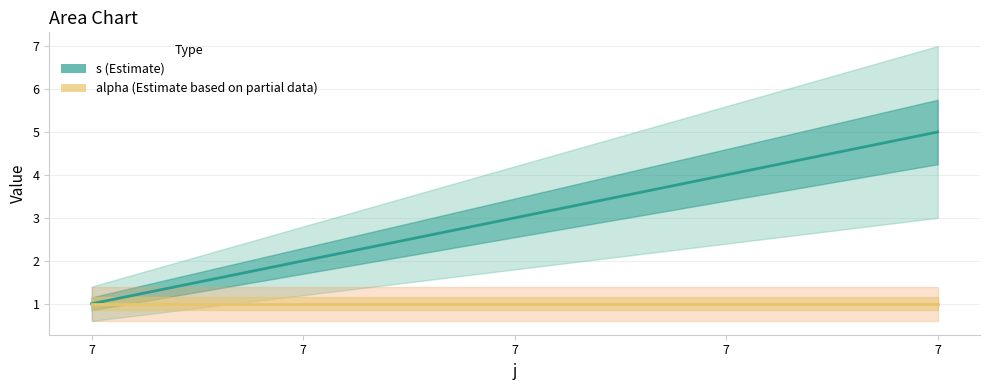

True or false: alpha and s cross at least once.

False